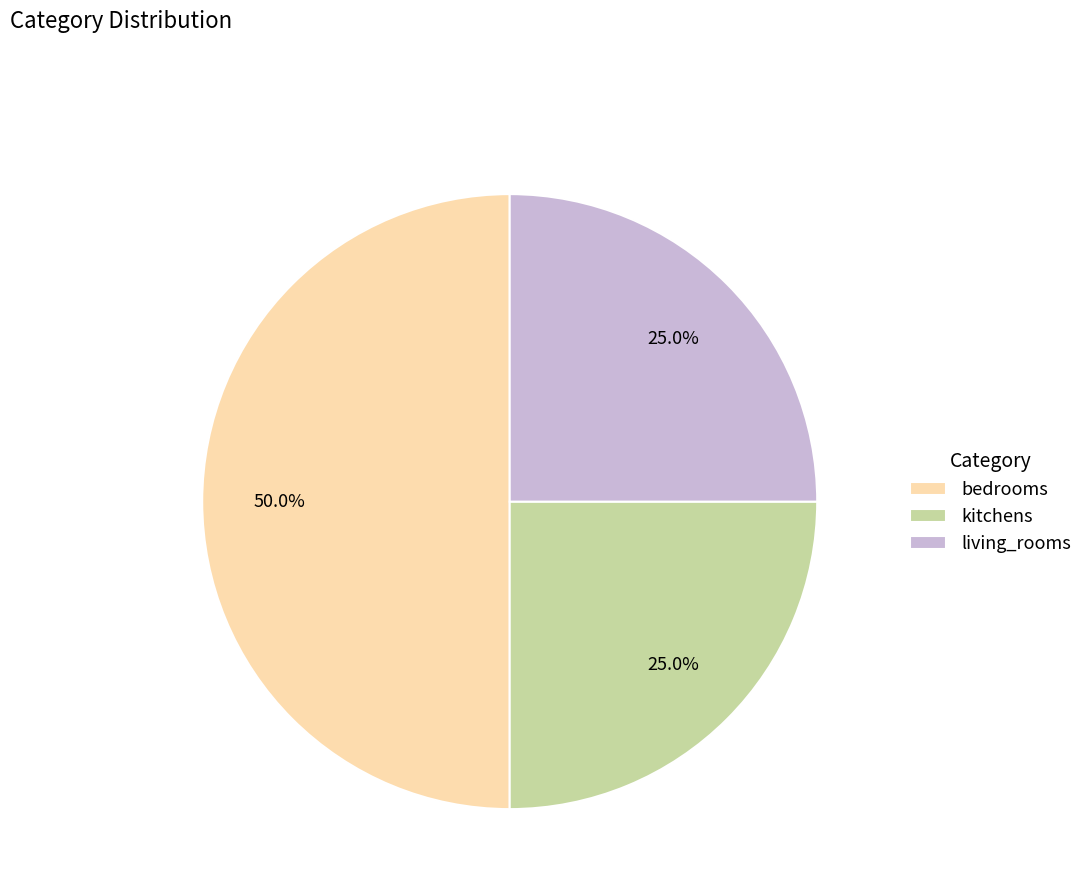

True or false: kitchens accounts for 32% of the total.

False